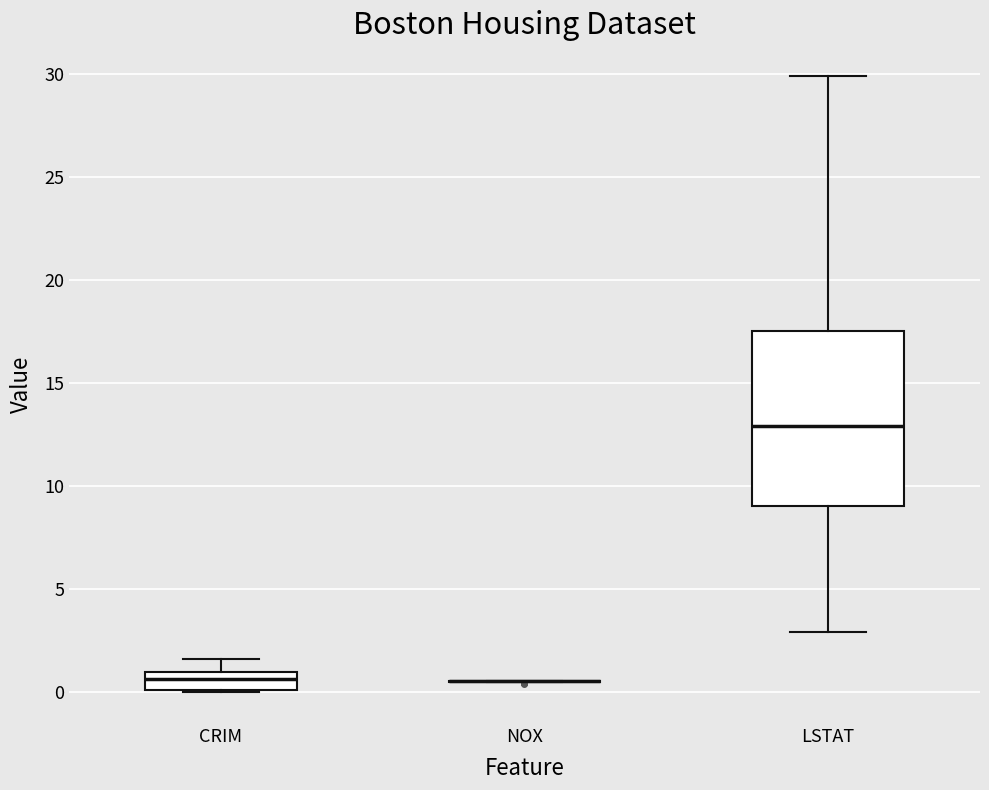

Reading left to right, transcribe this box plot: for each box, give where its median line is, the range the box spans, and where its two whiskers end, as read against the y-axis. The values are not printed on the chart, so give them approximately, as read against the axis.

CRIM: median 0.5, box 0.0 to 1.0, whiskers 0.0 to 1.5
NOX: box collapsed to a line at 0.5, whiskers 0.5 to 0.5
LSTAT: median 13.0, box 9.0 to 17.5, whiskers 3.0 to 30.0